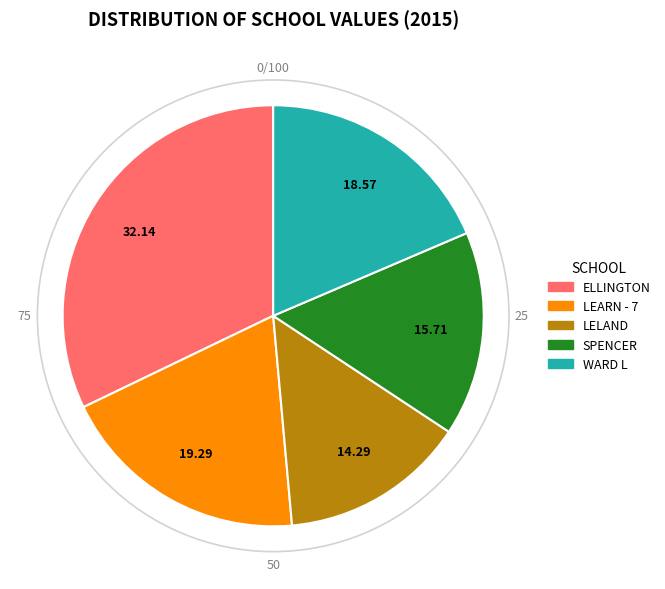

Is there a majority slice in this chart?

No